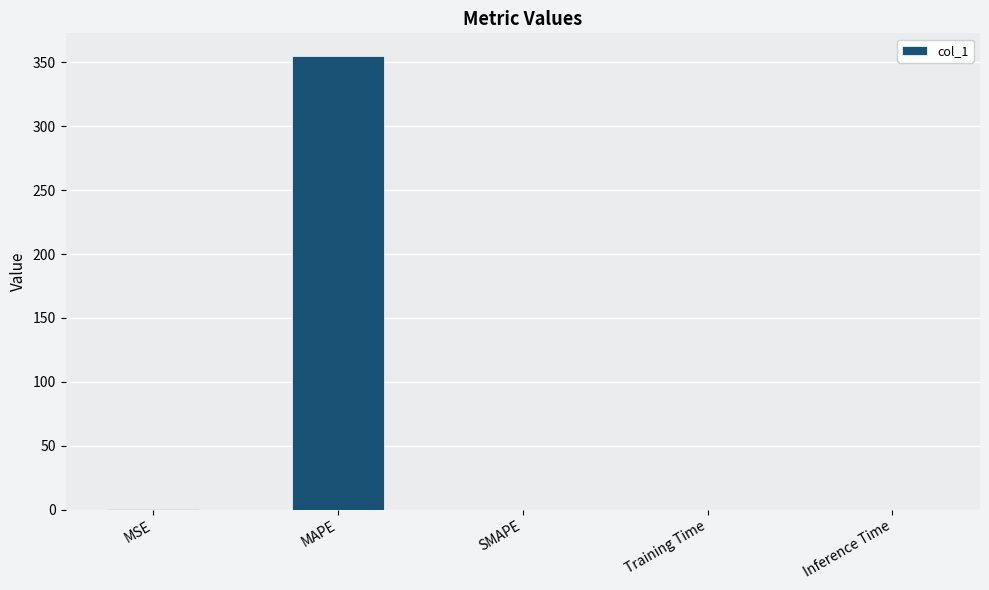

How many categories are shown in the chart?

5